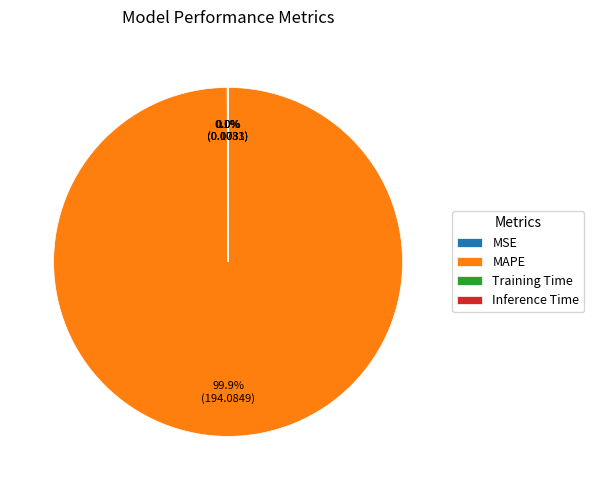

What is the largest slice in the pie chart?

MAPE